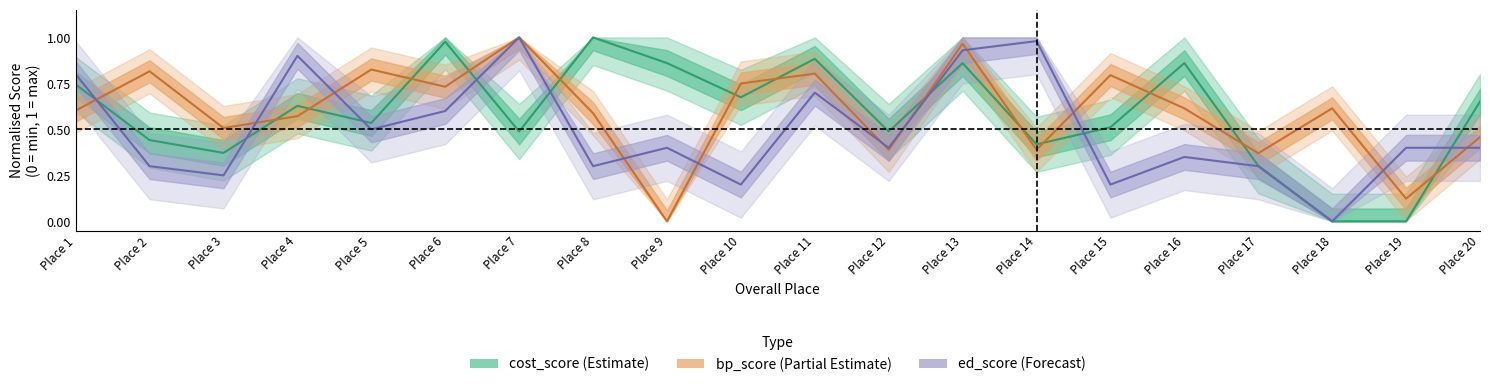

Where is the first local minimum for ed_score?

Place 3